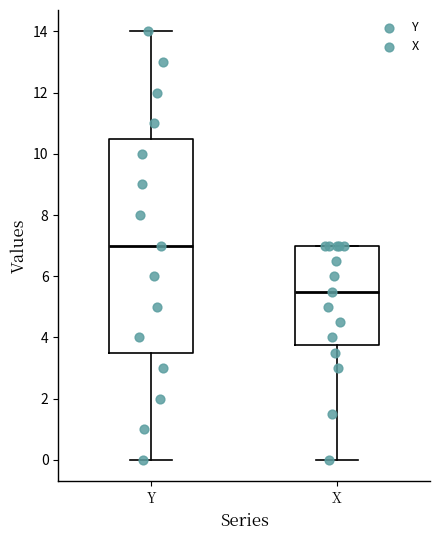

Reading left to right, read every box against the y-axis: the position of its median line, the range the box covers, and the ends of its whiskers. The values are not printed on the chart, so give them approximately, as read against the axis.

Y: median 7.0, box 3.6 to 10.6, whiskers 0.0 to 14.0
X: median 5.6, box 3.8 to 7.0, whiskers 0.0 to 7.0